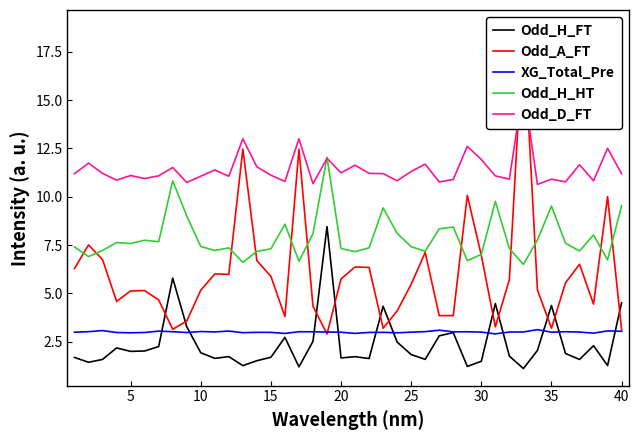

True or false: Odd_H_HT and XG_Total_Pre intersect in this chart.

False